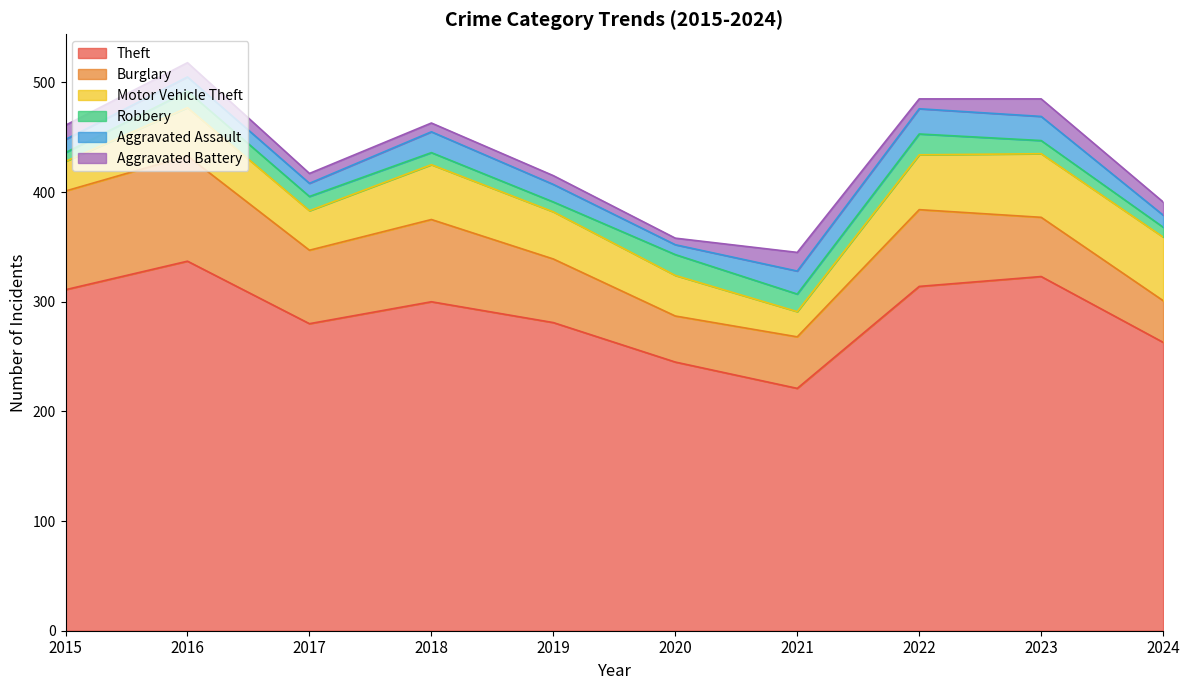

Where does the Burglary series first go above 67?

2015